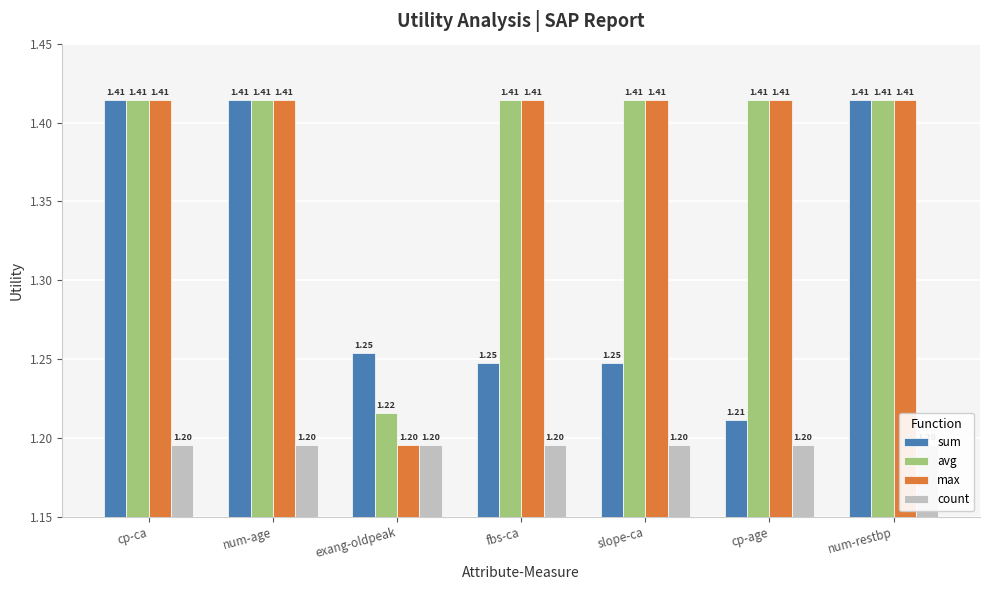

At which label is count closest to 1?

cp-ca